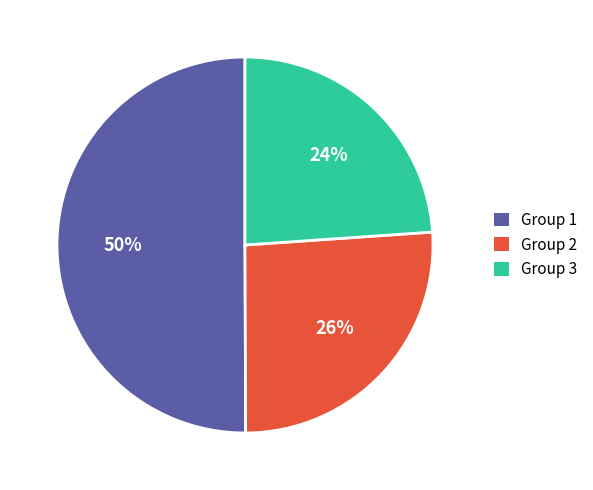

Is it true that Group 2 is 26% of the pie?

True